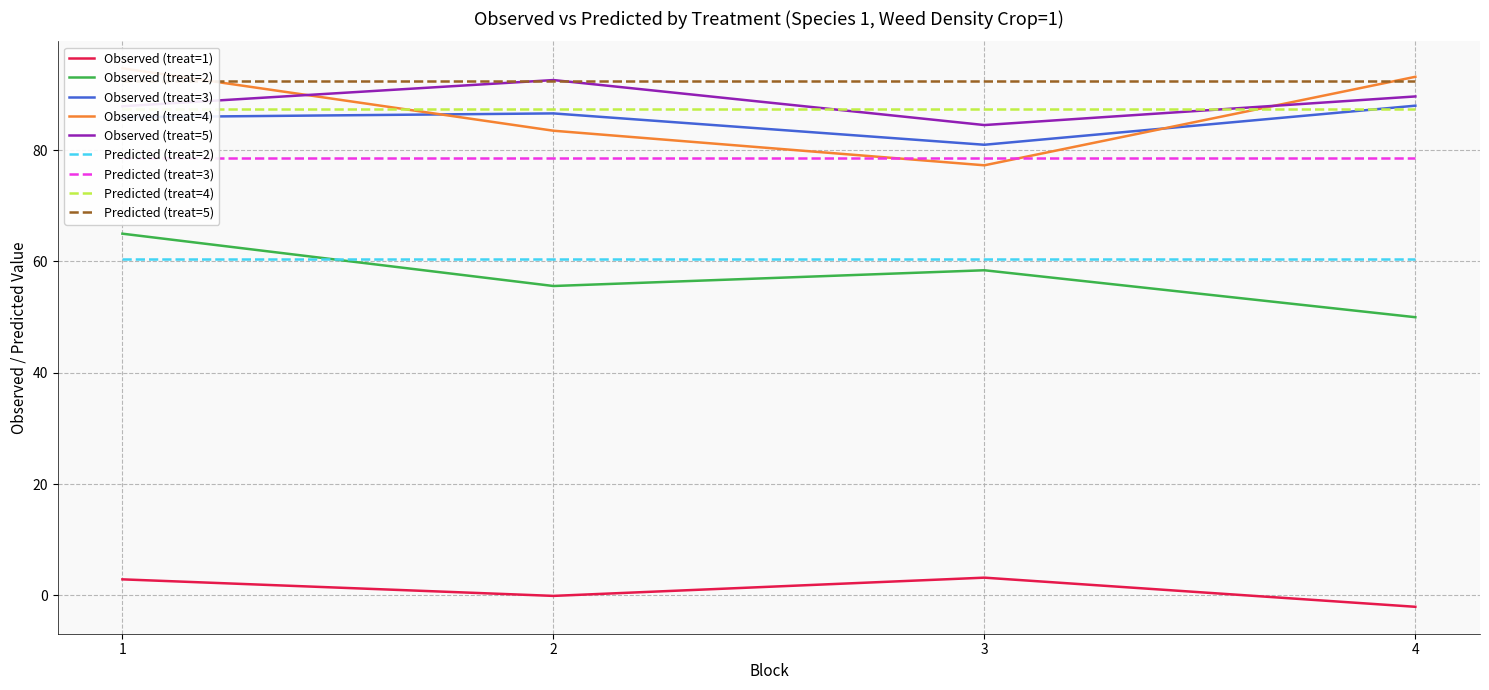

Count the number of data series in this chart.

5